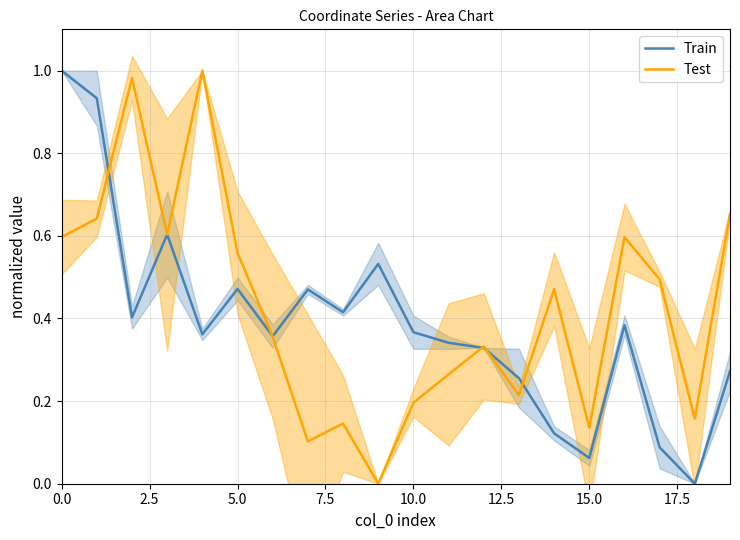

At how many categories does at least one series exceed 0?

20